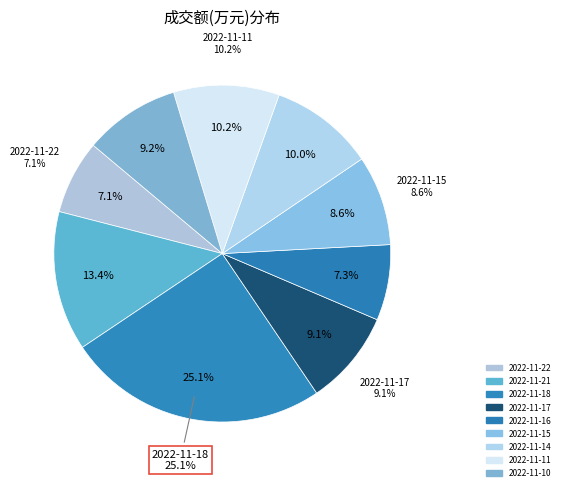

How many slices are in this pie chart?

9